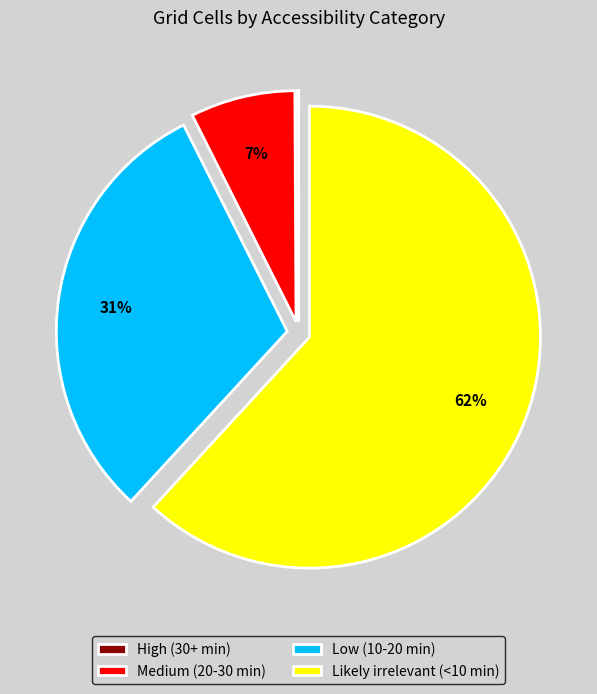

To the nearest percent, what portion does Medium (20-30 min) represent?

7%